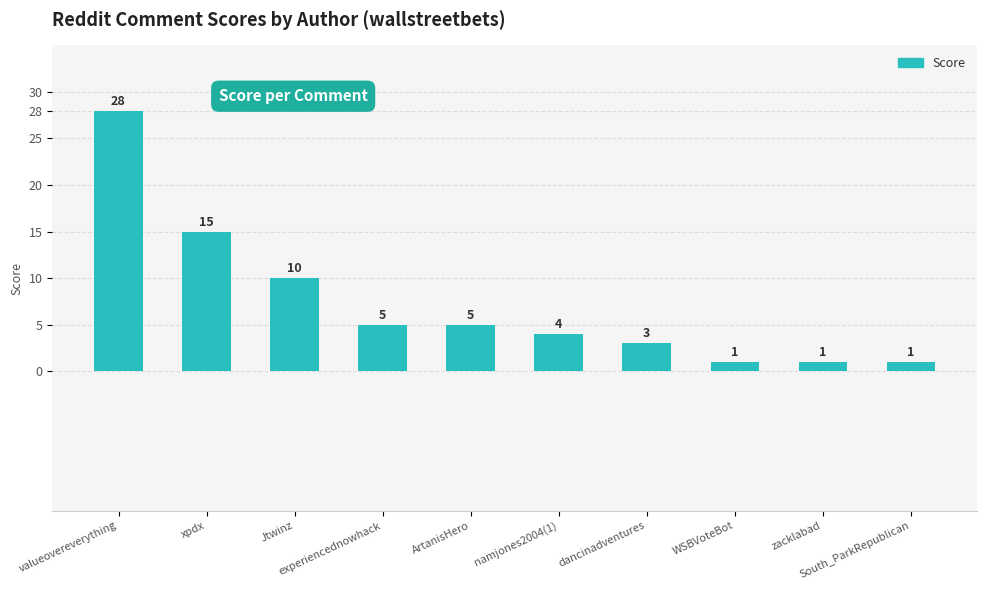

What is the change in value from ArtanisHero to zacklabad?

-4